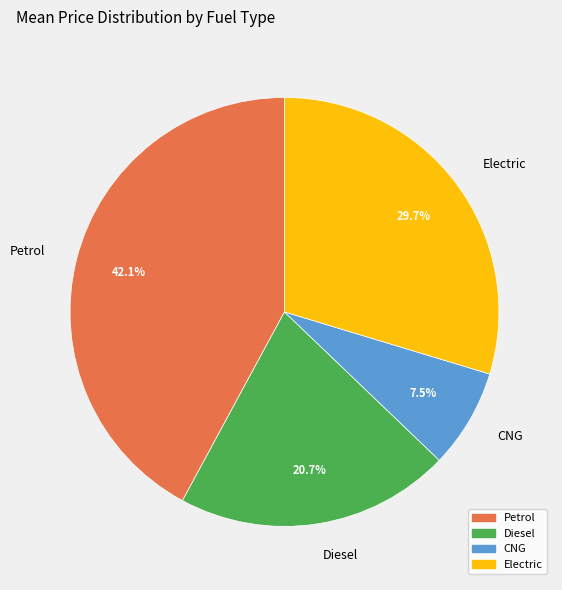

True or false: CNG accounts for 1% of the total.

False